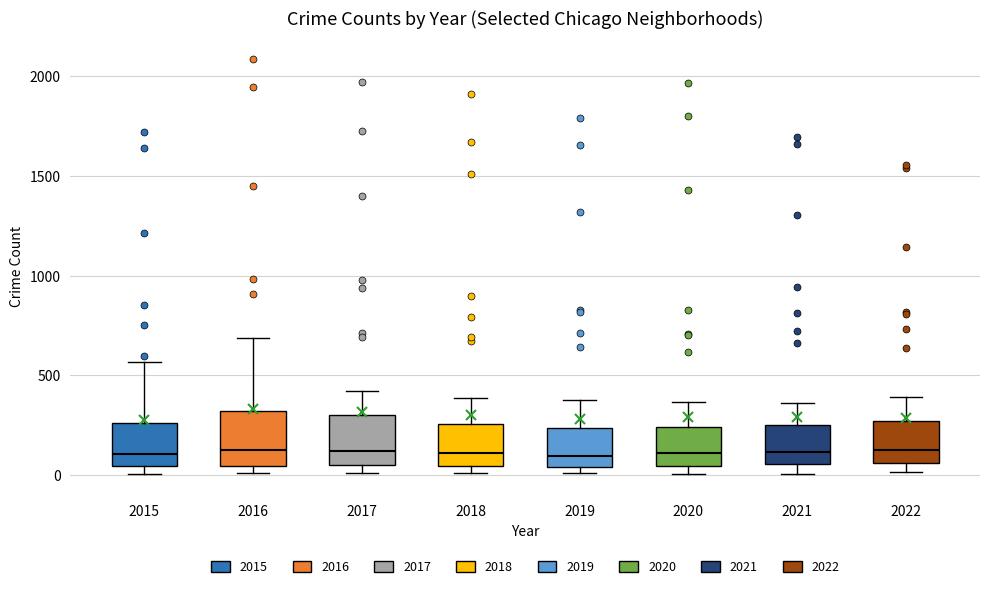

Where does the lower whisker of the box at x = 2021 end on the y-axis? The values are not printed on the chart, so give them approximately, as read against the axis.

0